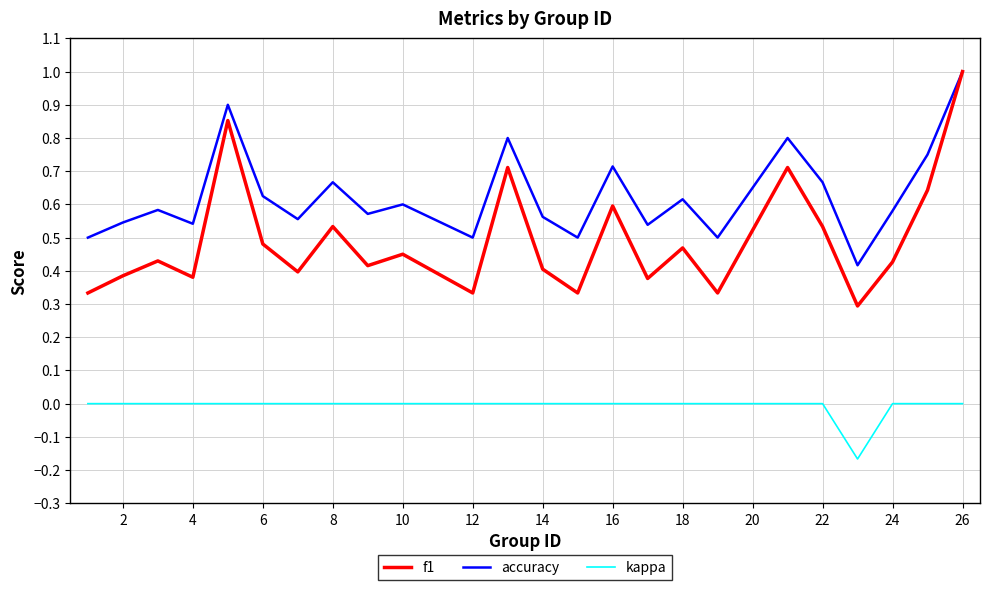

Which series has the largest total across all categories?

accuracy